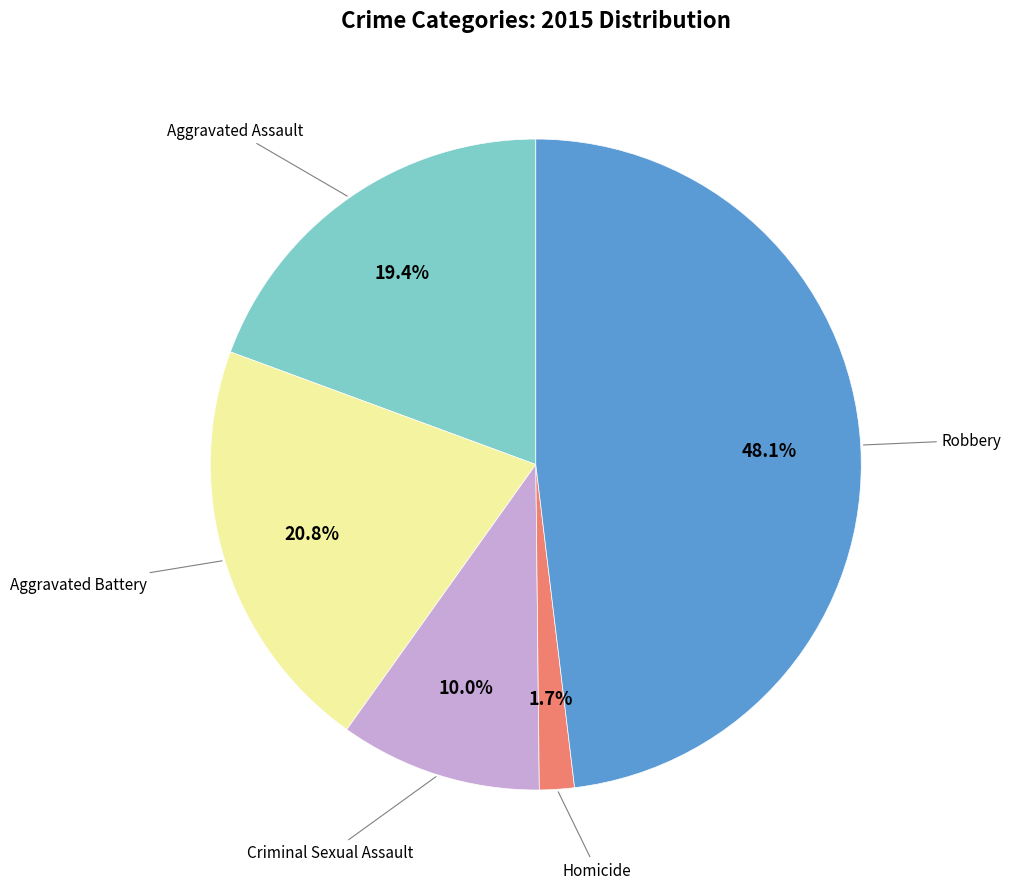

Is there any slice that represents more than half of the pie?

No